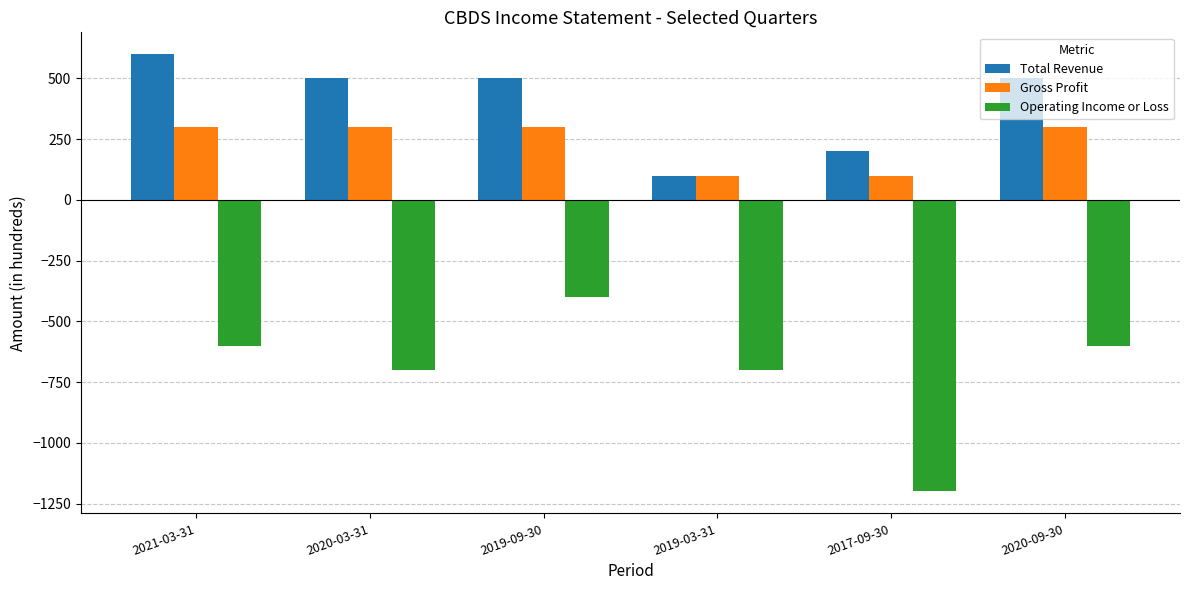

What is the average value of the Total Revenue series?

400